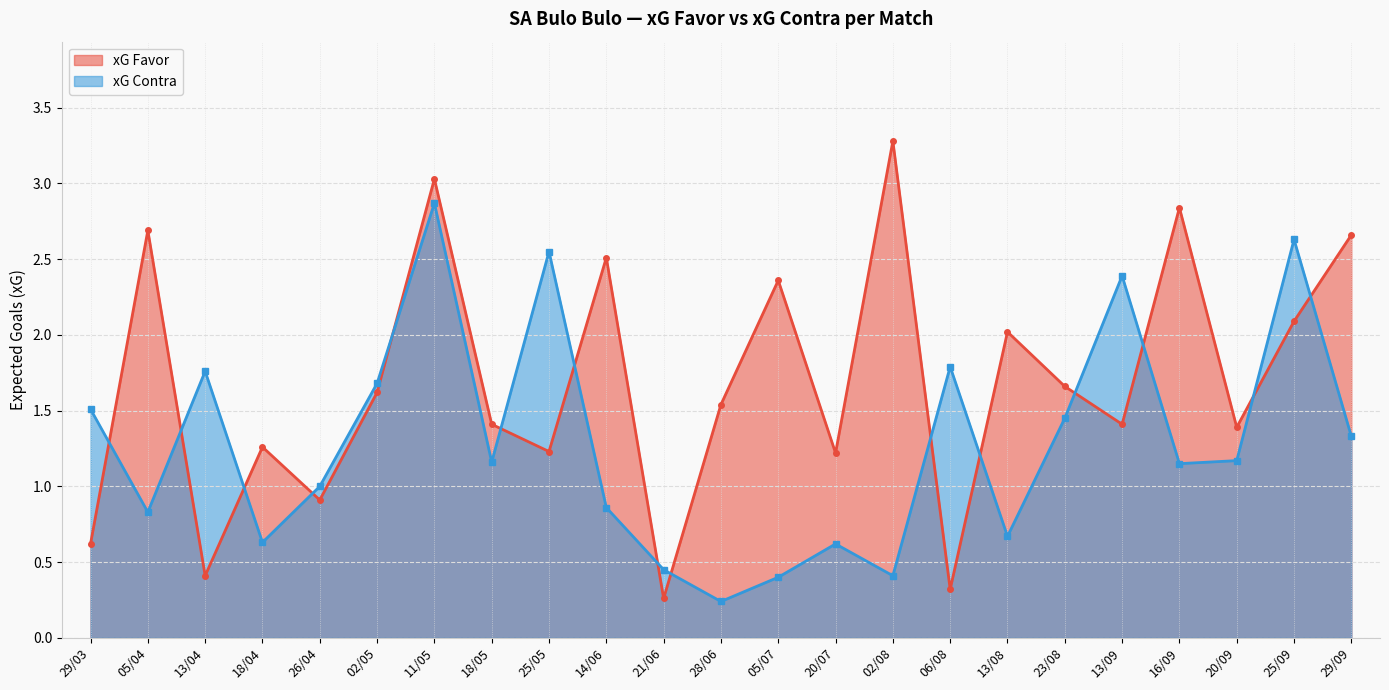

List the series in order of their overall mean, lowest first.

xG Contra, xG Favor